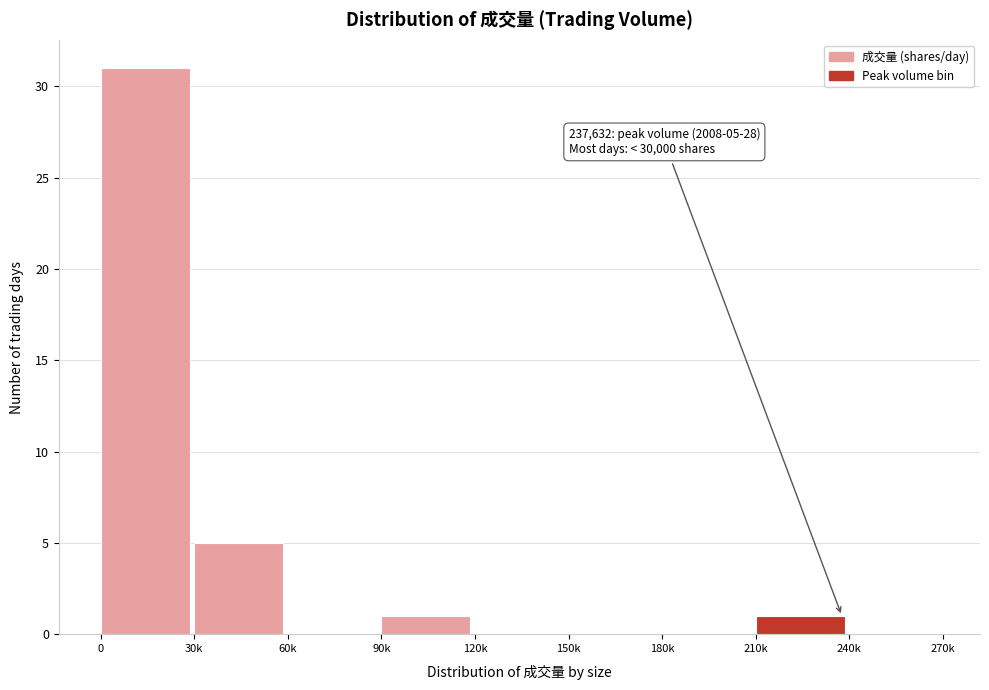

Reading left to right, transcribe all the data shown in this chart.

0=31	30k=5	60k=0	90k=1	120k=0	150k=0	180k=0	210k=1	240k=0